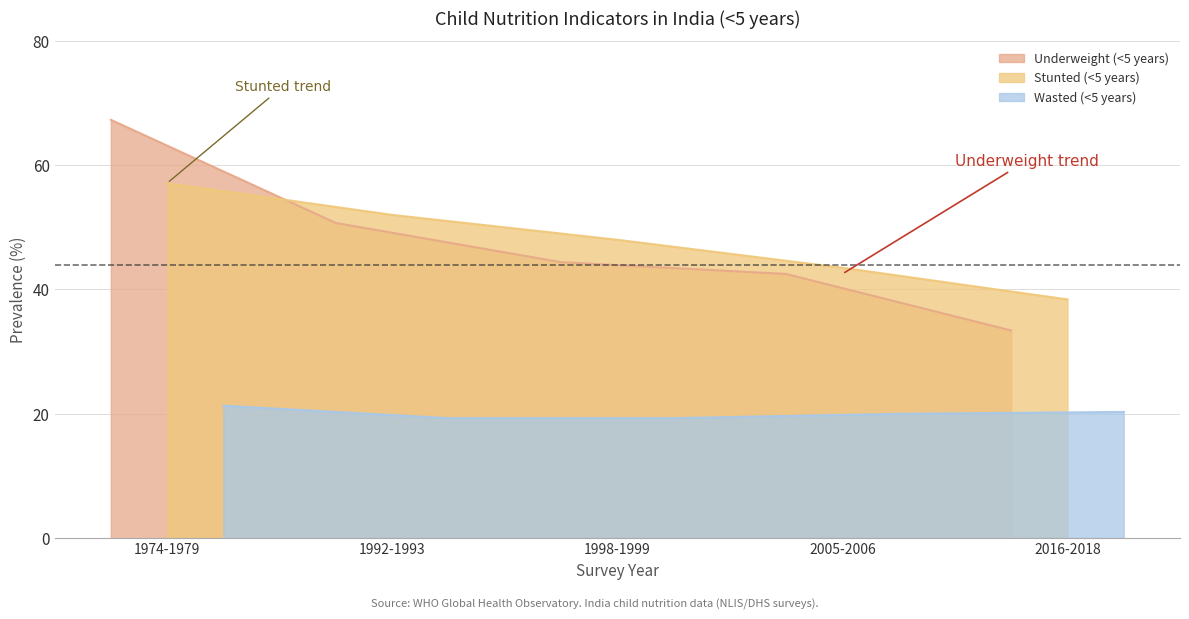

What position from the right is 1974-1979?

5